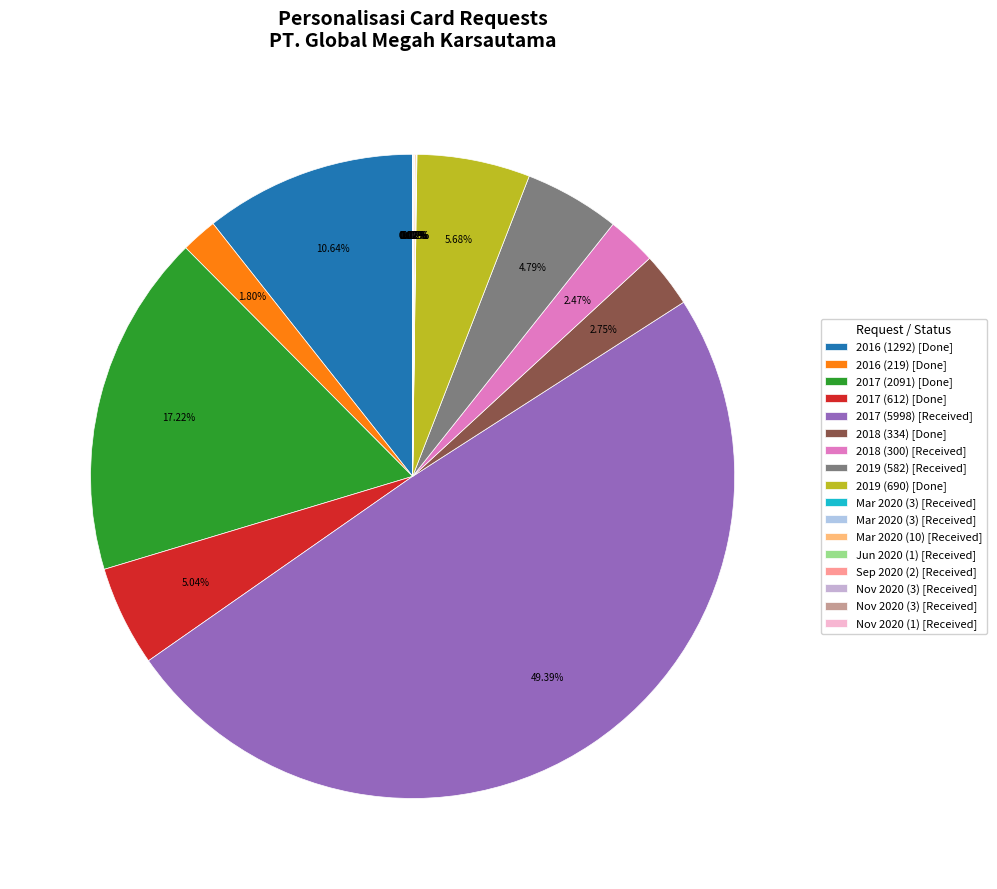

Which category has the biggest portion of the pie?

2017 (5998)